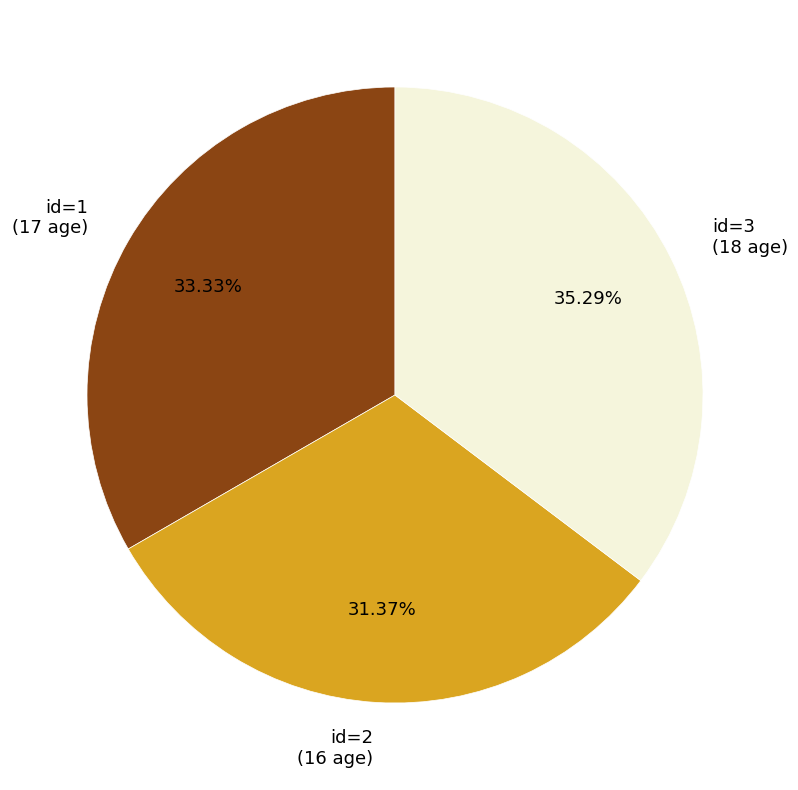

Is id=3 (18 age) the majority of the pie?

No